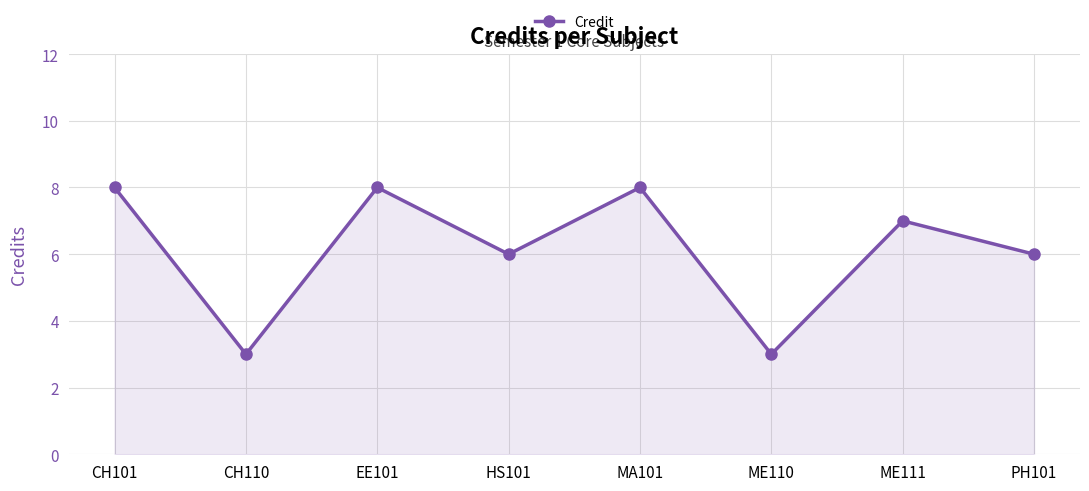

At which label does the data first exceed 7?

CH101